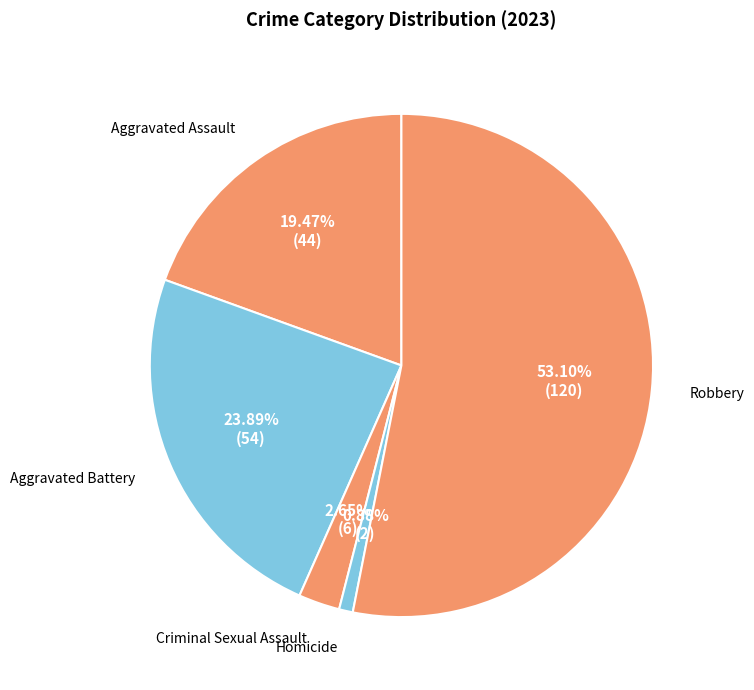

Which category has the biggest portion of the pie?

Robbery